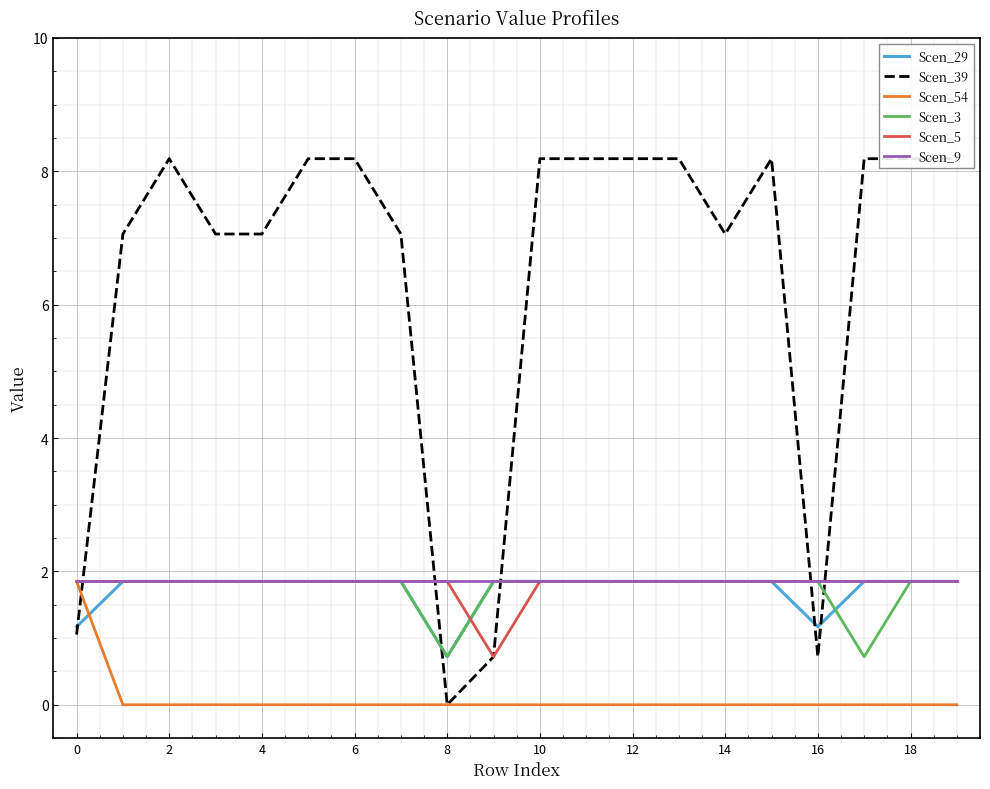

True or false: Scen_54 and Scen_29 cross at least once.

True